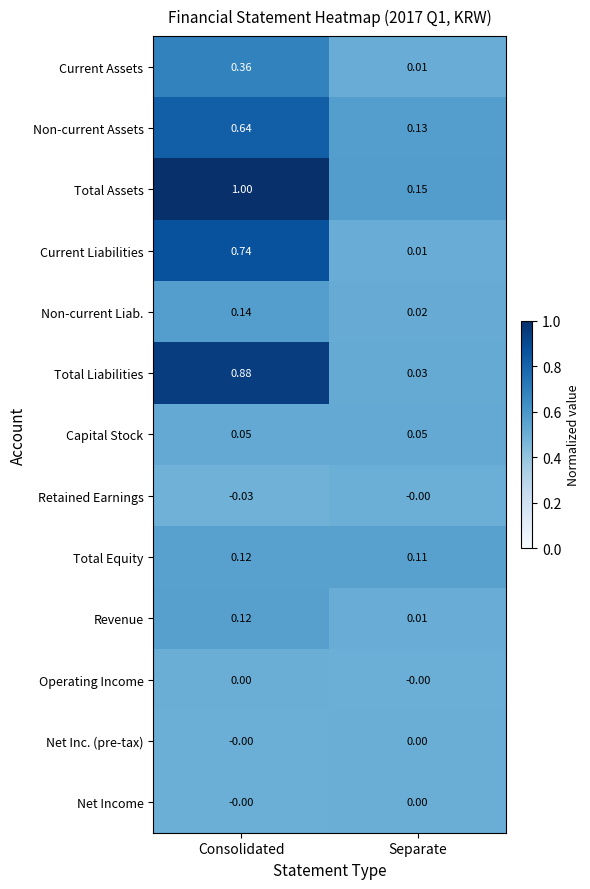

Where is Current Liabilities nearest to the value 0?

Separate